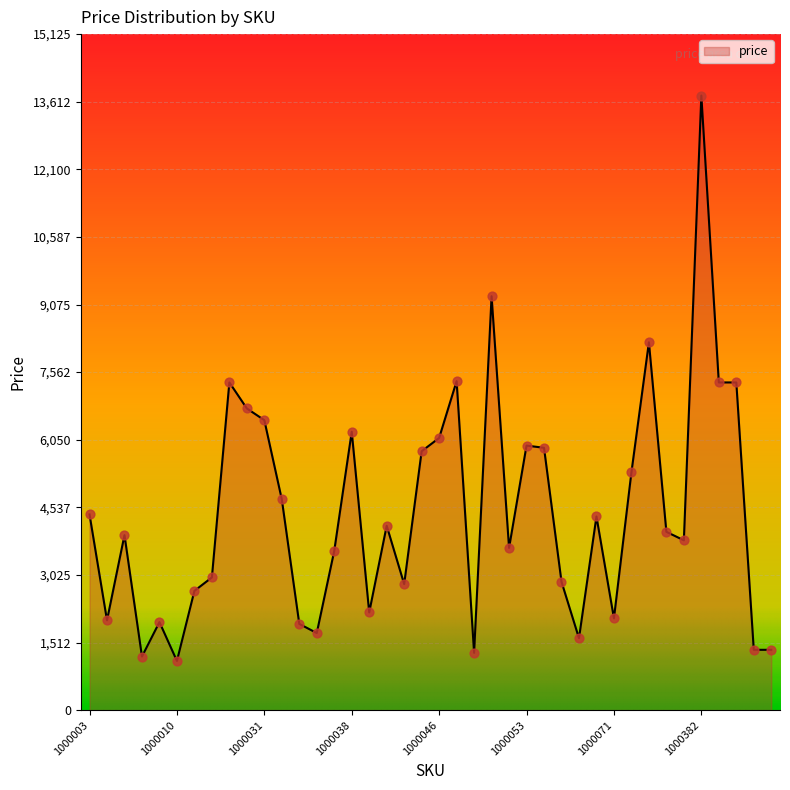

What is the maximum value shown in the chart?

13750